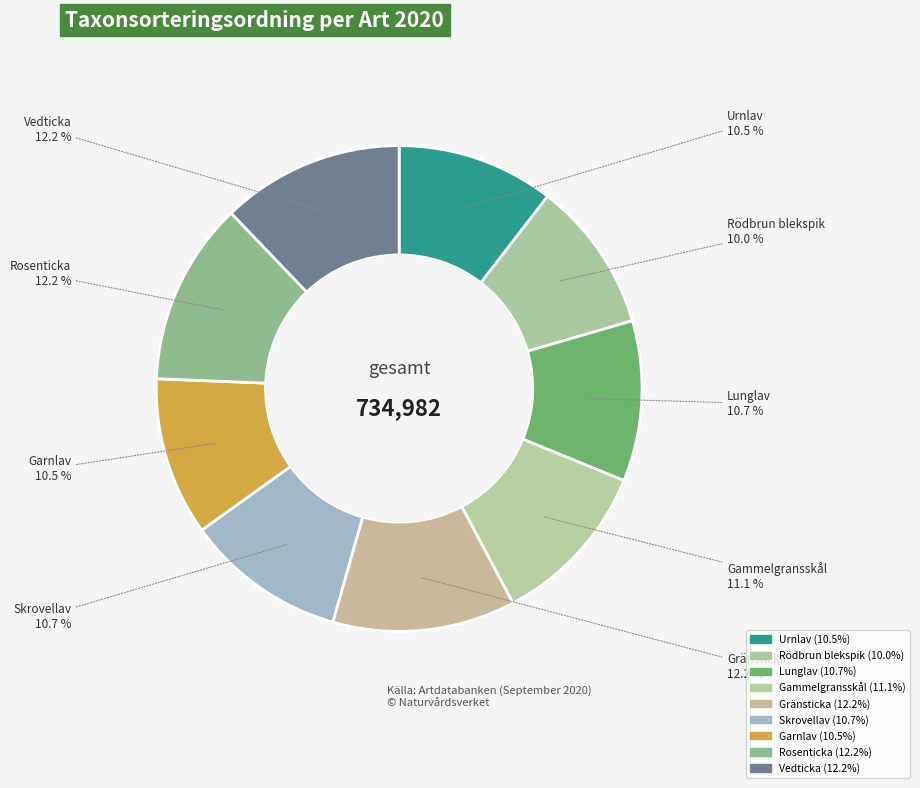

How many segments does this pie chart have?

9